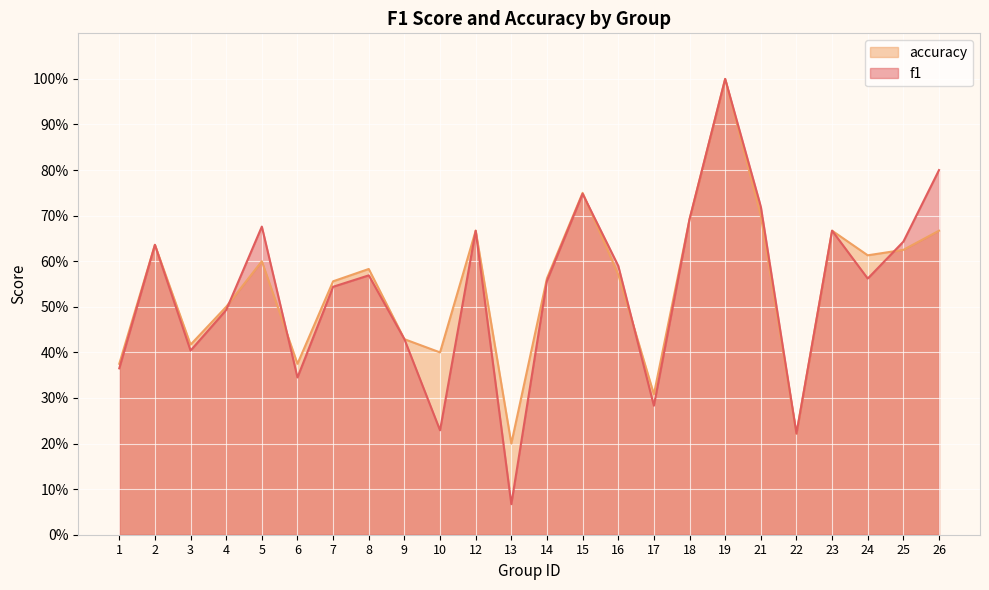

Reading right to left, transcribe all the data shown in this chart.

f1: 0.8	0.6	0.6	0.7	0.2	0.7	1.0	0.7	0.3	0.6	0.7	0.6	0.1	0.7	0.2	0.4	0.6	0.5	0.3	0.7	0.5	0.4	0.6	0.4
accuracy: 0.7	0.6	0.6	0.7	0.2	0.7	1.0	0.7	0.3	0.6	0.8	0.6	0.2	0.7	0.4	0.4	0.6	0.6	0.4	0.6	0.5	0.4	0.6	0.4